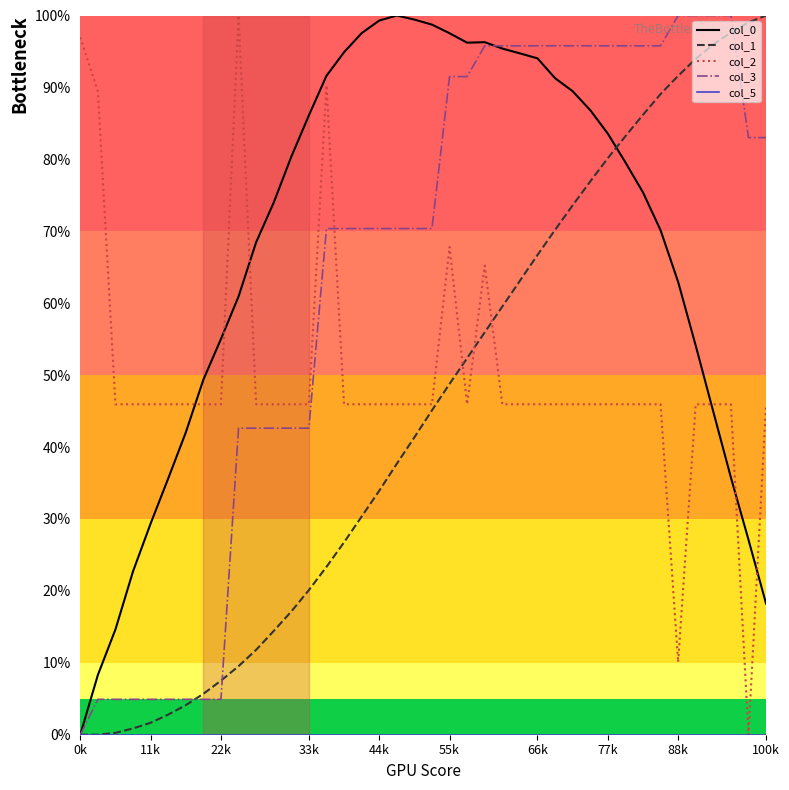

What is the highest value of the col_3 series?

100.0